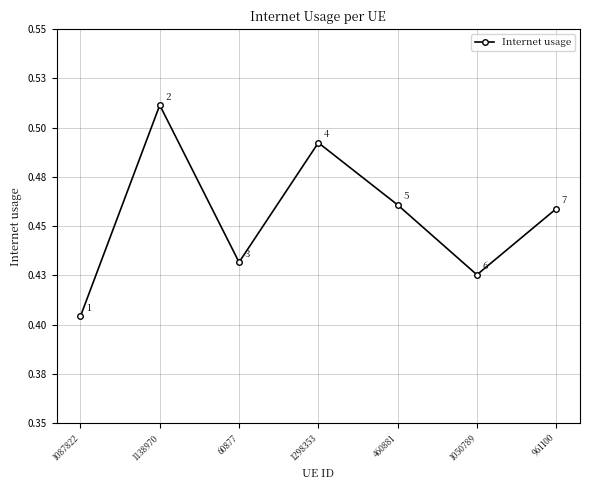

List the labels in order of value, smallest first.

1087822, 1050789, 60877, 961100, 460881, 1298353, 1138970